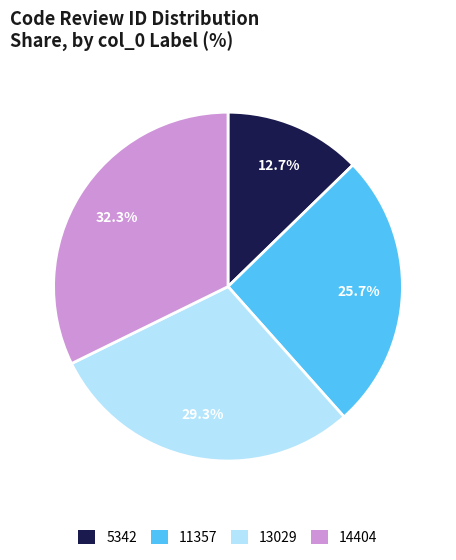

Between 14404 and 11357, which is larger?

14404